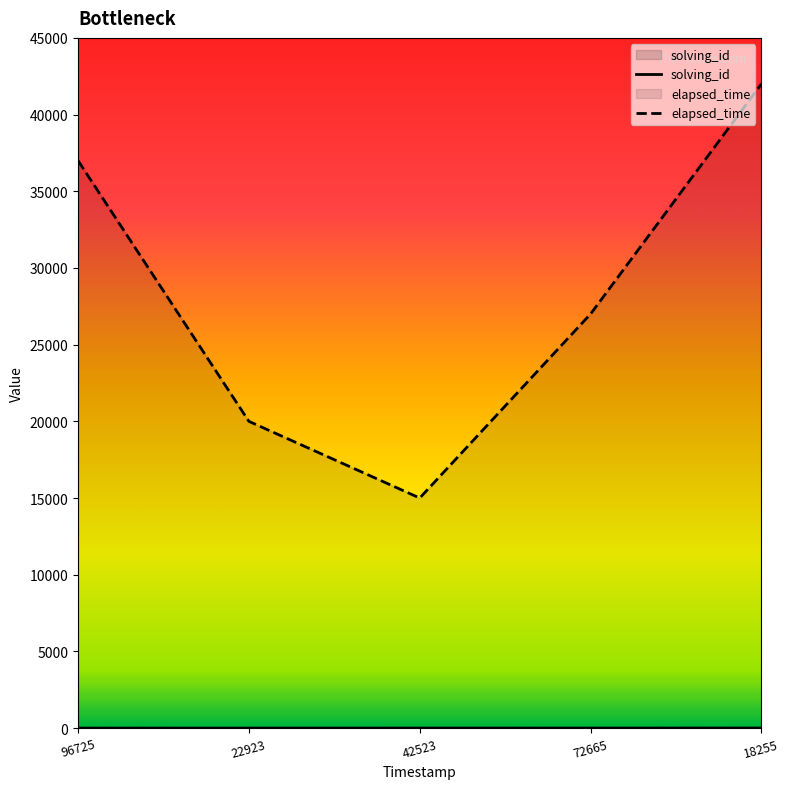

Between 42523 and 72665, which series saw the biggest shift?

elapsed_time